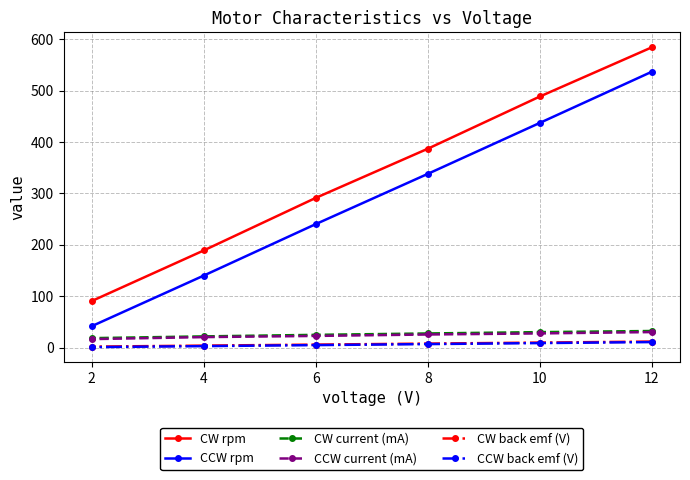

Between 12 and 10, which series saw the biggest shift?

CCW rpm